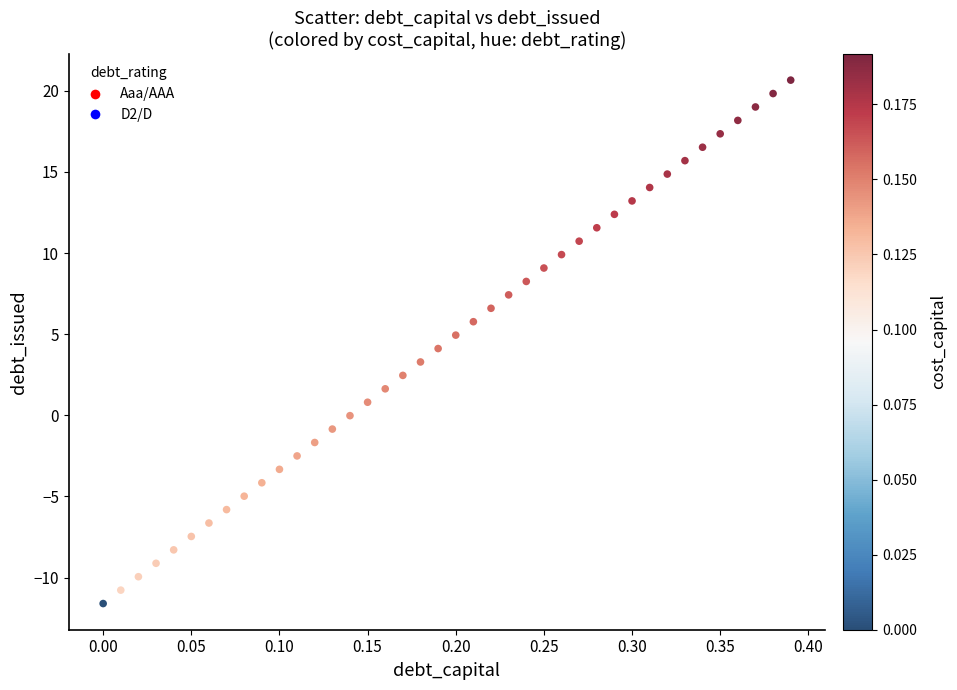

What is the range of Y values (max minus min)?

32.3